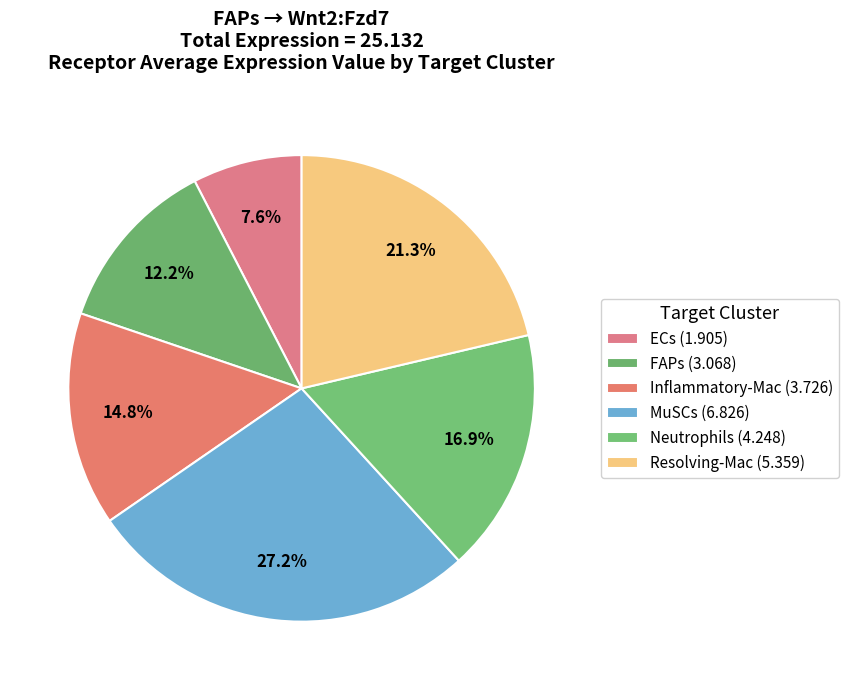

Which slice is the smallest?

ECs